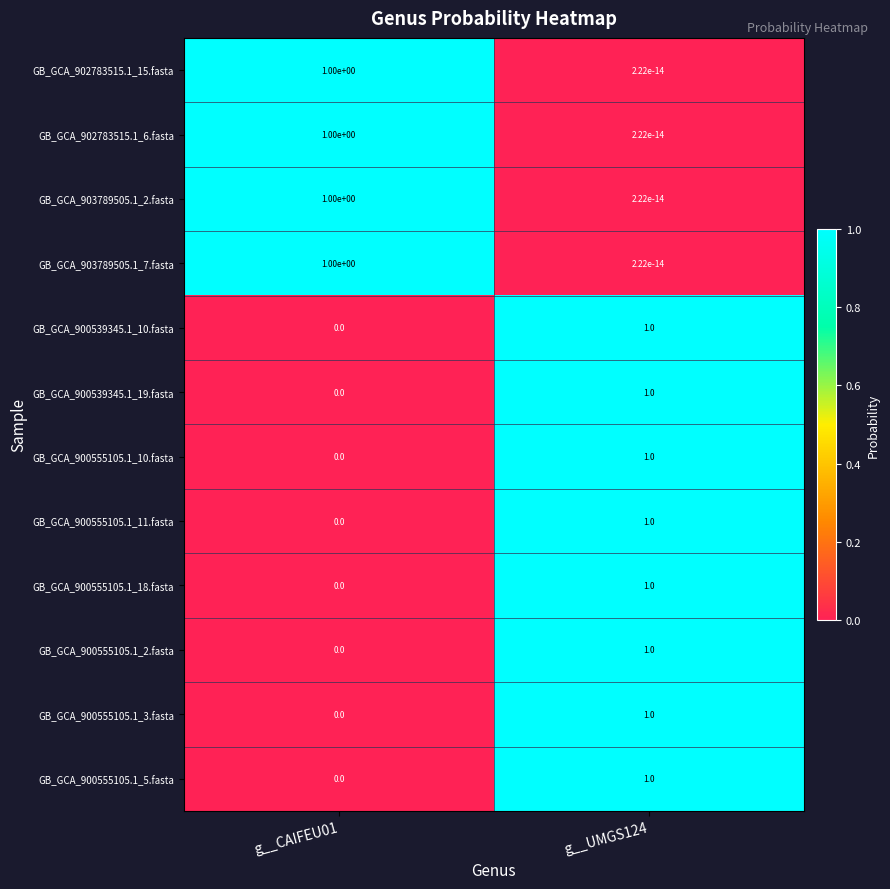

What is the spread (max minus min) of values at g__UMGS124?

1.0